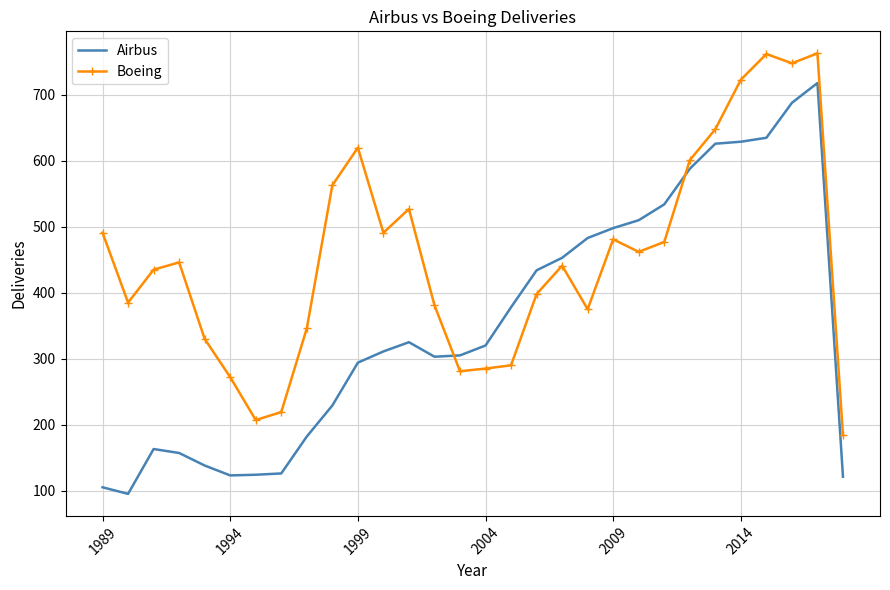

What is the difference between the maximum and minimum values in the Airbus series?

623